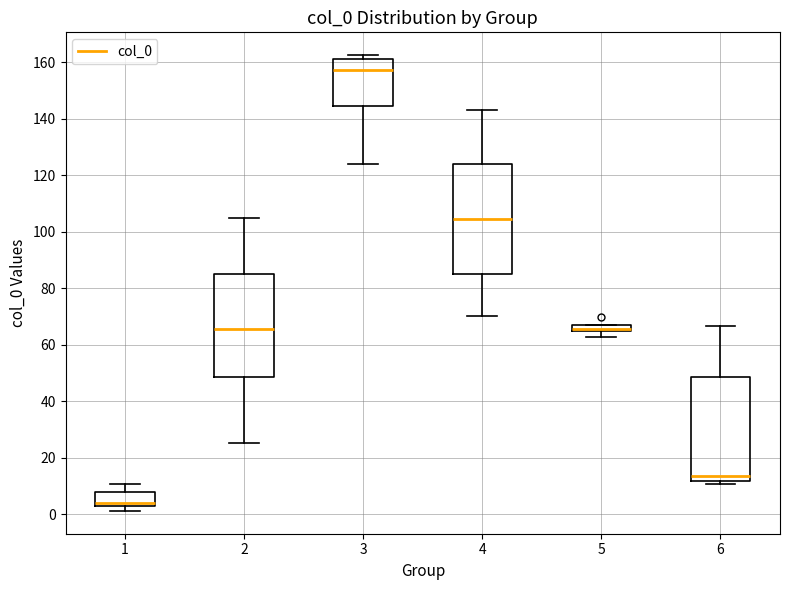

Where does the upper whisker of the box at x = 6 end on the y-axis? The values are not printed on the chart, so give them approximately, as read against the axis.

66